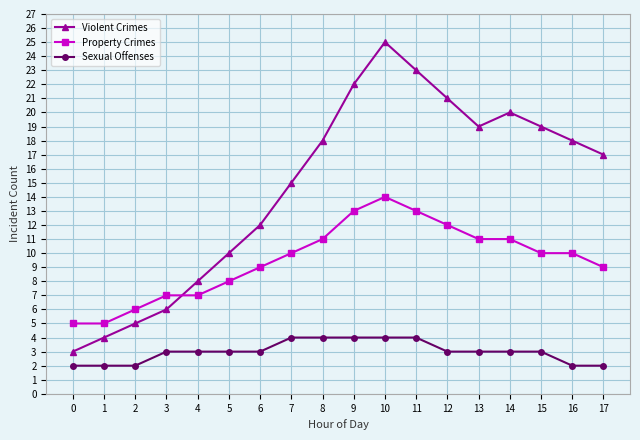

Read the Violent Crimes value at 5, to the nearest 10.

10